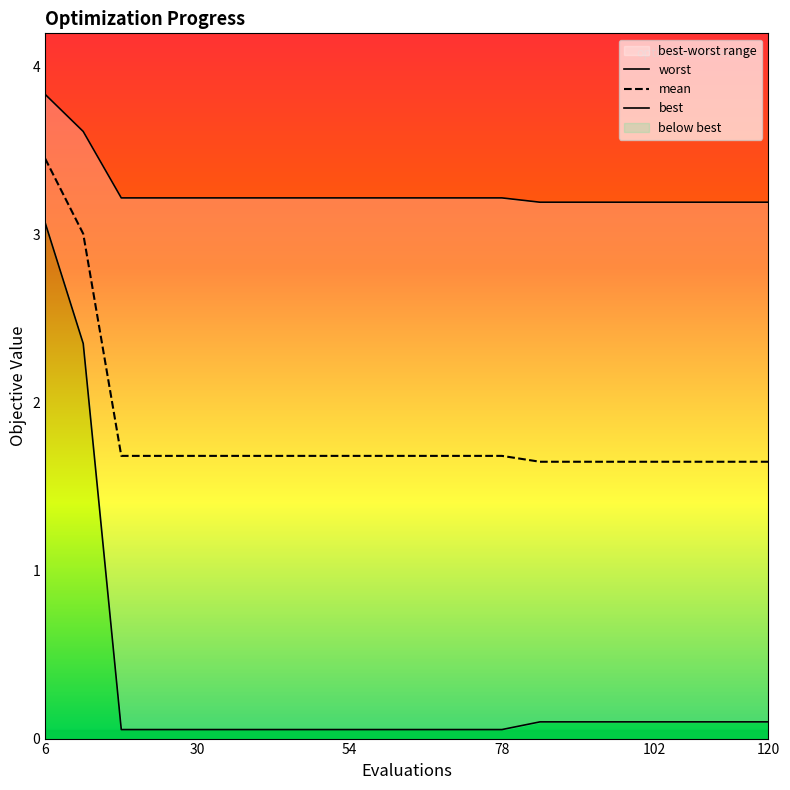

Reading left to right, transcribe all the data shown in this chart.

worst: 3.8	3.6	3.2	3.2	3.2	3.2	3.2	3.2	3.2	3.2	3.2	3.2	3.2	3.2	3.2	3.2	3.2	3.2	3.2	3.2
mean: 3.5	3.0	1.7	1.7	1.7	1.7	1.7	1.7	1.7	1.7	1.7	1.7	1.7	1.6	1.6	1.6	1.6	1.6	1.6	1.6
best: 3.1	2.4	0.1	0.1	0.1	0.1	0.1	0.1	0.1	0.1	0.1	0.1	0.1	0.1	0.1	0.1	0.1	0.1	0.1	0.1